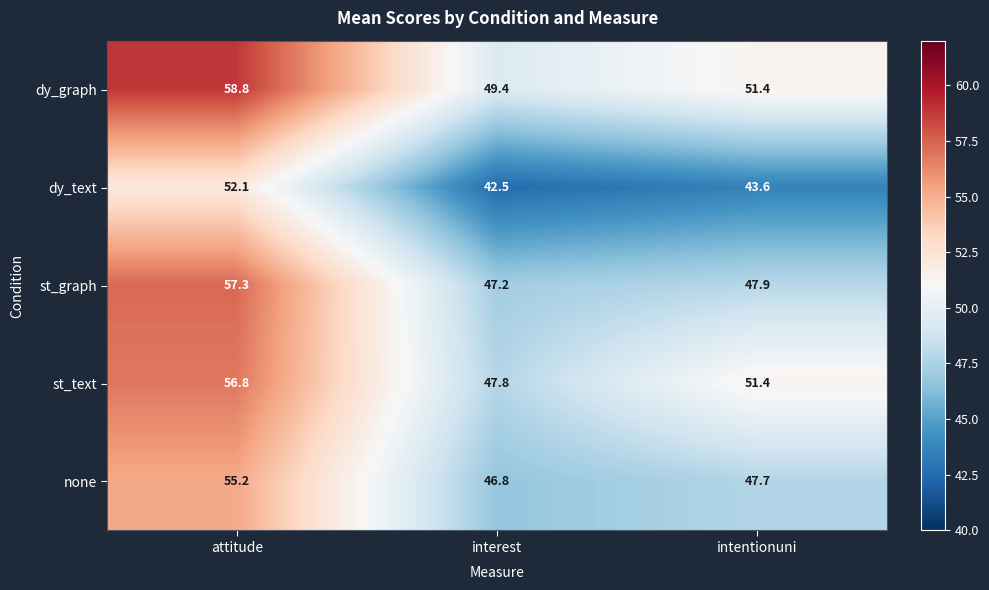

Which category has the lowest value across all series?

interest